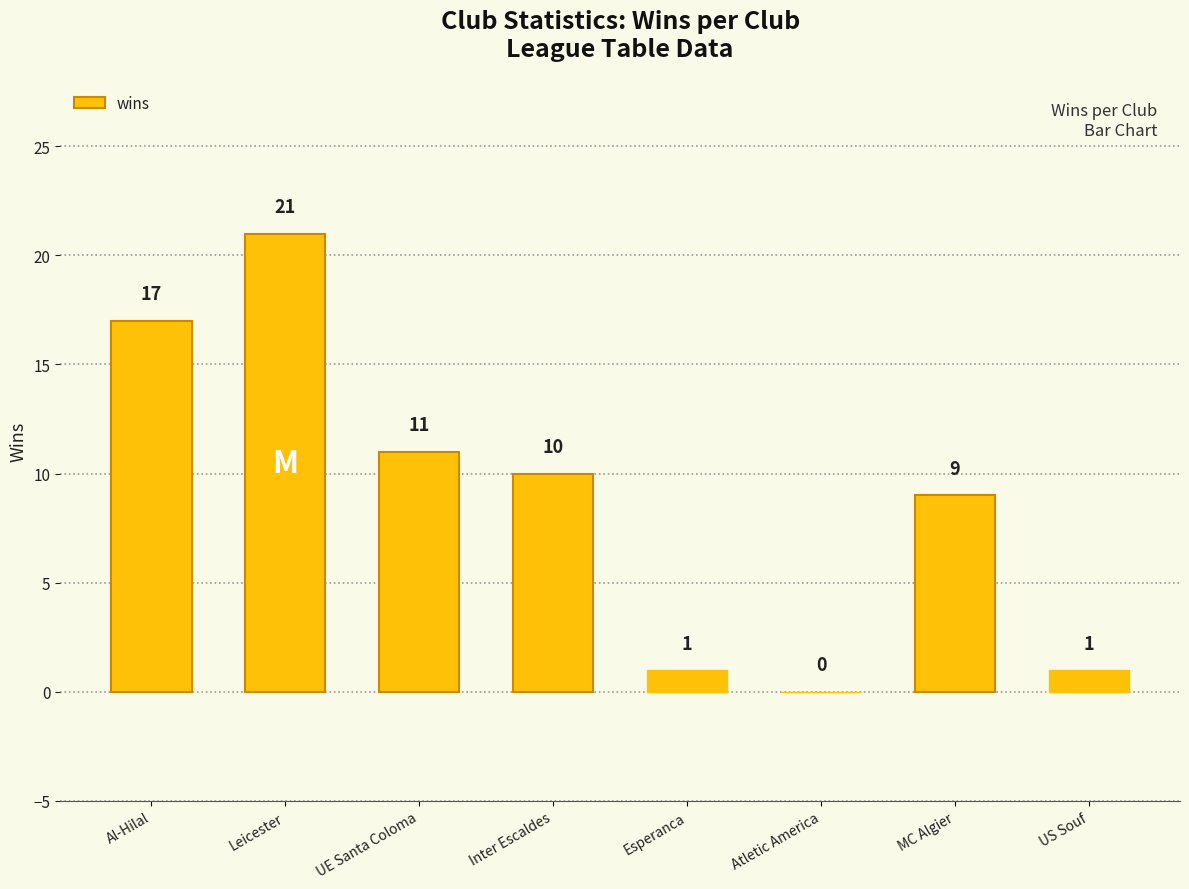

Which has a higher value, US Souf or Leicester?

Leicester